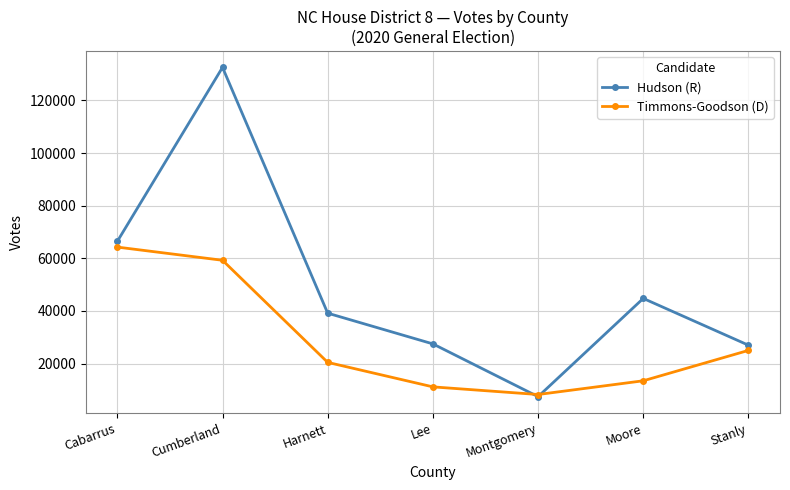

At how many categories does at least one series exceed 94853?

1